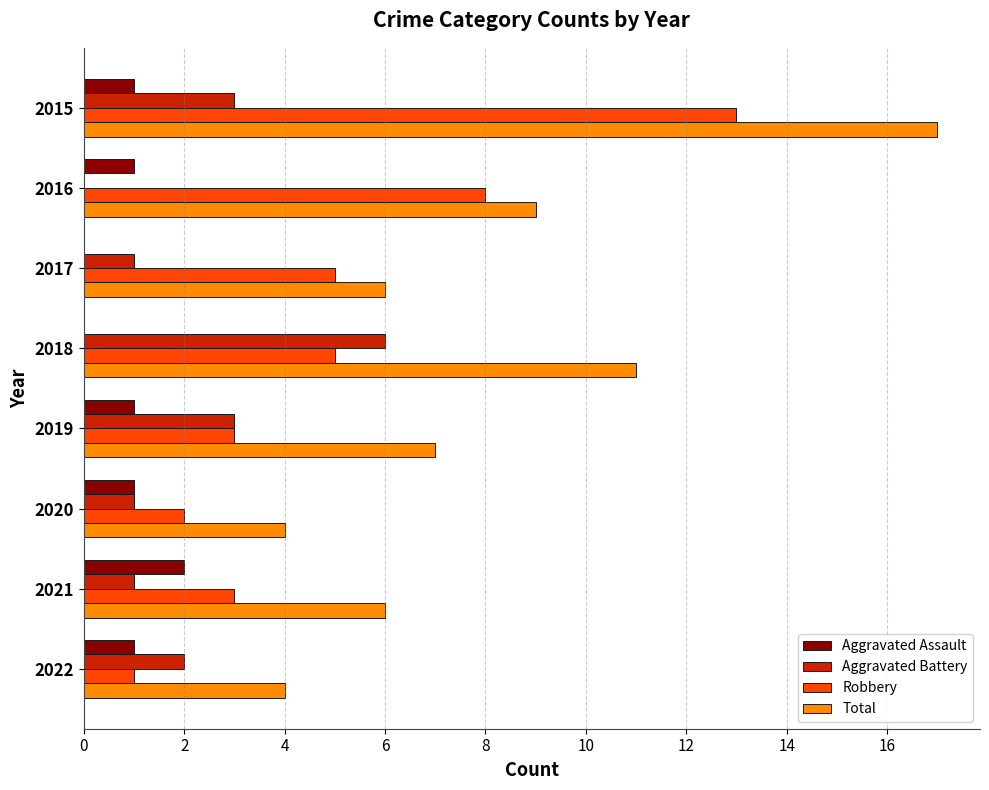

True or false: Aggravated Battery has a value of 1 at 2020.

True